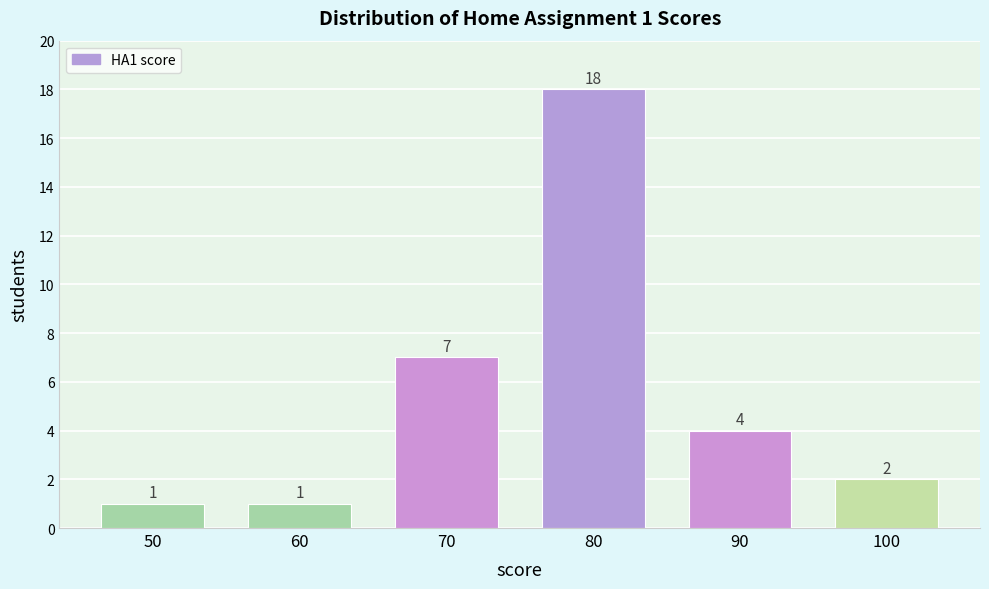

Reading left to right, what are all the values shown in this chart?

50=1	60=1	70=7	80=18	90=4	100=2